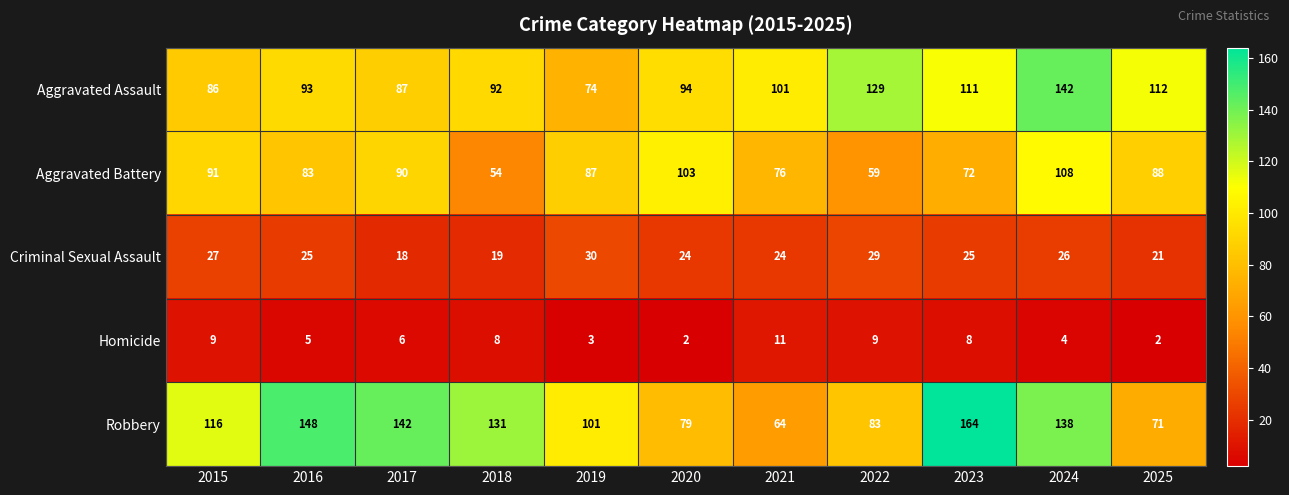

The Criminal Sexual Assault series shows 24 at 2021. True or false?

True